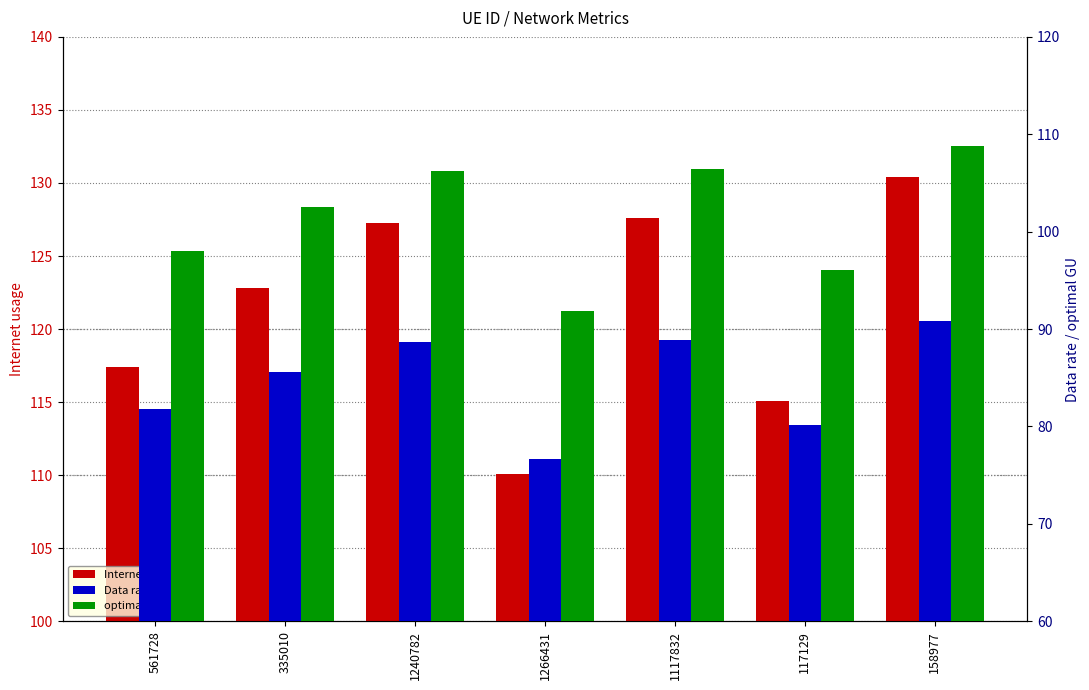

How many groups of bars are there?

7